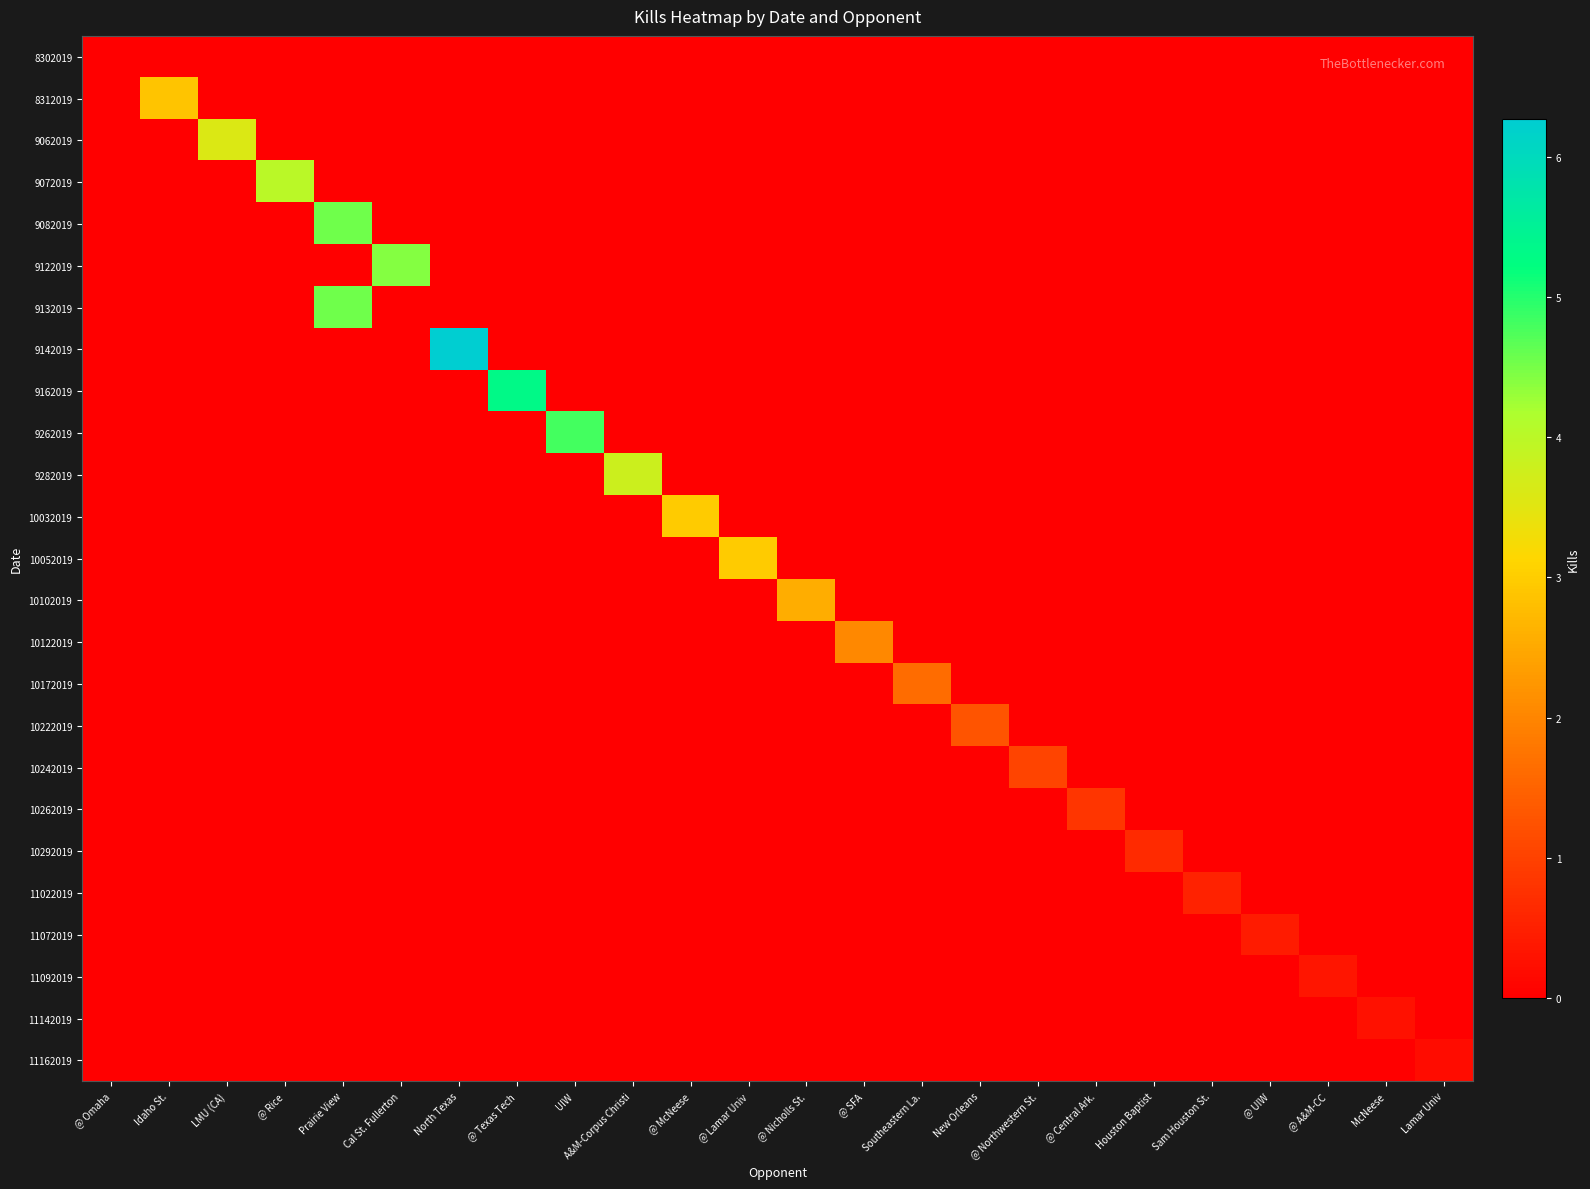

Reading left to right, list all the values displayed in this chart.

8302019: @ Omaha=0.0	Idaho St.=0.0	LMU (CA)=0.0	@ Rice=0.0	Prairie View=0.0	Cal St. Fullerton=0.0	North Texas=0.0	@ Texas Tech=0.0	UIW=0.0	A&M-Corpus Christi=0.0	@ McNeese=0.0	@ Lamar Univ=0.0	@ Nicholls St.=0.0	@ SFA=0.0	Southeastern La.=0.0	New Orleans=0.0	@ Northwestern St.=0.0	@ Central Ark.=0.0	Houston Baptist=0.0	Sam Houston St.=0.0	@ UIW=0.0	@ A&M-CC=0.0	McNeese=0.0	Lamar Univ=0.0
8312019: @ Omaha=0.0	Idaho St.=2.9	LMU (CA)=0.0	@ Rice=0.0	Prairie View=0.0	Cal St. Fullerton=0.0	North Texas=0.0	@ Texas Tech=0.0	UIW=0.0	A&M-Corpus Christi=0.0	@ McNeese=0.0	@ Lamar Univ=0.0	@ Nicholls St.=0.0	@ SFA=0.0	Southeastern La.=0.0	New Orleans=0.0	@ Northwestern St.=0.0	@ Central Ark.=0.0	Houston Baptist=0.0	Sam Houston St.=0.0	@ UIW=0.0	@ A&M-CC=0.0	McNeese=0.0	Lamar Univ=0.0
9062019: @ Omaha=0.0	Idaho St.=0.0	LMU (CA)=3.6	@ Rice=0.0	Prairie View=0.0	Cal St. Fullerton=0.0	North Texas=0.0	@ Texas Tech=0.0	UIW=0.0	A&M-Corpus Christi=0.0	@ McNeese=0.0	@ Lamar Univ=0.0	@ Nicholls St.=0.0	@ SFA=0.0	Southeastern La.=0.0	New Orleans=0.0	@ Northwestern St.=0.0	@ Central Ark.=0.0	Houston Baptist=0.0	Sam Houston St.=0.0	@ UIW=0.0	@ A&M-CC=0.0	McNeese=0.0	Lamar Univ=0.0
9072019: @ Omaha=0.0	Idaho St.=0.0	LMU (CA)=0.0	@ Rice=4.0	Prairie View=0.0	Cal St. Fullerton=0.0	North Texas=0.0	@ Texas Tech=0.0	UIW=0.0	A&M-Corpus Christi=0.0	@ McNeese=0.0	@ Lamar Univ=0.0	@ Nicholls St.=0.0	@ SFA=0.0	Southeastern La.=0.0	New Orleans=0.0	@ Northwestern St.=0.0	@ Central Ark.=0.0	Houston Baptist=0.0	Sam Houston St.=0.0	@ UIW=0.0	@ A&M-CC=0.0	McNeese=0.0	Lamar Univ=0.0
9082019: @ Omaha=0.0	Idaho St.=0.0	LMU (CA)=0.0	@ Rice=0.0	Prairie View=4.5	Cal St. Fullerton=0.0	North Texas=0.0	@ Texas Tech=0.0	UIW=0.0	A&M-Corpus Christi=0.0	@ McNeese=0.0	@ Lamar Univ=0.0	@ Nicholls St.=0.0	@ SFA=0.0	Southeastern La.=0.0	New Orleans=0.0	@ Northwestern St.=0.0	@ Central Ark.=0.0	Houston Baptist=0.0	Sam Houston St.=0.0	@ UIW=0.0	@ A&M-CC=0.0	McNeese=0.0	Lamar Univ=0.0
9122019: @ Omaha=0.0	Idaho St.=0.0	LMU (CA)=0.0	@ Rice=0.0	Prairie View=0.0	Cal St. Fullerton=4.4	North Texas=0.0	@ Texas Tech=0.0	UIW=0.0	A&M-Corpus Christi=0.0	@ McNeese=0.0	@ Lamar Univ=0.0	@ Nicholls St.=0.0	@ SFA=0.0	Southeastern La.=0.0	New Orleans=0.0	@ Northwestern St.=0.0	@ Central Ark.=0.0	Houston Baptist=0.0	Sam Houston St.=0.0	@ UIW=0.0	@ A&M-CC=0.0	McNeese=0.0	Lamar Univ=0.0
9132019: @ Omaha=0.0	Idaho St.=0.0	LMU (CA)=0.0	@ Rice=0.0	Prairie View=4.5	Cal St. Fullerton=0.0	North Texas=0.0	@ Texas Tech=0.0	UIW=0.0	A&M-Corpus Christi=0.0	@ McNeese=0.0	@ Lamar Univ=0.0	@ Nicholls St.=0.0	@ SFA=0.0	Southeastern La.=0.0	New Orleans=0.0	@ Northwestern St.=0.0	@ Central Ark.=0.0	Houston Baptist=0.0	Sam Houston St.=0.0	@ UIW=0.0	@ A&M-CC=0.0	McNeese=0.0	Lamar Univ=0.0
9142019: @ Omaha=0.0	Idaho St.=0.0	LMU (CA)=0.0	@ Rice=0.0	Prairie View=0.0	Cal St. Fullerton=0.0	North Texas=6.3	@ Texas Tech=0.0	UIW=0.0	A&M-Corpus Christi=0.0	@ McNeese=0.0	@ Lamar Univ=0.0	@ Nicholls St.=0.0	@ SFA=0.0	Southeastern La.=0.0	New Orleans=0.0	@ Northwestern St.=0.0	@ Central Ark.=0.0	Houston Baptist=0.0	Sam Houston St.=0.0	@ UIW=0.0	@ A&M-CC=0.0	McNeese=0.0	Lamar Univ=0.0
9162019: @ Omaha=0.0	Idaho St.=0.0	LMU (CA)=0.0	@ Rice=0.0	Prairie View=0.0	Cal St. Fullerton=0.0	North Texas=0.0	@ Texas Tech=5.3	UIW=0.0	A&M-Corpus Christi=0.0	@ McNeese=0.0	@ Lamar Univ=0.0	@ Nicholls St.=0.0	@ SFA=0.0	Southeastern La.=0.0	New Orleans=0.0	@ Northwestern St.=0.0	@ Central Ark.=0.0	Houston Baptist=0.0	Sam Houston St.=0.0	@ UIW=0.0	@ A&M-CC=0.0	McNeese=0.0	Lamar Univ=0.0
9262019: @ Omaha=0.0	Idaho St.=0.0	LMU (CA)=0.0	@ Rice=0.0	Prairie View=0.0	Cal St. Fullerton=0.0	North Texas=0.0	@ Texas Tech=0.0	UIW=4.8	A&M-Corpus Christi=0.0	@ McNeese=0.0	@ Lamar Univ=0.0	@ Nicholls St.=0.0	@ SFA=0.0	Southeastern La.=0.0	New Orleans=0.0	@ Northwestern St.=0.0	@ Central Ark.=0.0	Houston Baptist=0.0	Sam Houston St.=0.0	@ UIW=0.0	@ A&M-CC=0.0	McNeese=0.0	Lamar Univ=0.0
9282019: @ Omaha=0.0	Idaho St.=0.0	LMU (CA)=0.0	@ Rice=0.0	Prairie View=0.0	Cal St. Fullerton=0.0	North Texas=0.0	@ Texas Tech=0.0	UIW=0.0	A&M-Corpus Christi=3.8	@ McNeese=0.0	@ Lamar Univ=0.0	@ Nicholls St.=0.0	@ SFA=0.0	Southeastern La.=0.0	New Orleans=0.0	@ Northwestern St.=0.0	@ Central Ark.=0.0	Houston Baptist=0.0	Sam Houston St.=0.0	@ UIW=0.0	@ A&M-CC=0.0	McNeese=0.0	Lamar Univ=0.0
10032019: @ Omaha=0.0	Idaho St.=0.0	LMU (CA)=0.0	@ Rice=0.0	Prairie View=0.0	Cal St. Fullerton=0.0	North Texas=0.0	@ Texas Tech=0.0	UIW=0.0	A&M-Corpus Christi=0.0	@ McNeese=3.0	@ Lamar Univ=0.0	@ Nicholls St.=0.0	@ SFA=0.0	Southeastern La.=0.0	New Orleans=0.0	@ Northwestern St.=0.0	@ Central Ark.=0.0	Houston Baptist=0.0	Sam Houston St.=0.0	@ UIW=0.0	@ A&M-CC=0.0	McNeese=0.0	Lamar Univ=0.0
10052019: @ Omaha=0.0	Idaho St.=0.0	LMU (CA)=0.0	@ Rice=0.0	Prairie View=0.0	Cal St. Fullerton=0.0	North Texas=0.0	@ Texas Tech=0.0	UIW=0.0	A&M-Corpus Christi=0.0	@ McNeese=0.0	@ Lamar Univ=3.0	@ Nicholls St.=0.0	@ SFA=0.0	Southeastern La.=0.0	New Orleans=0.0	@ Northwestern St.=0.0	@ Central Ark.=0.0	Houston Baptist=0.0	Sam Houston St.=0.0	@ UIW=0.0	@ A&M-CC=0.0	McNeese=0.0	Lamar Univ=0.0
10102019: @ Omaha=0.0	Idaho St.=0.0	LMU (CA)=0.0	@ Rice=0.0	Prairie View=0.0	Cal St. Fullerton=0.0	North Texas=0.0	@ Texas Tech=0.0	UIW=0.0	A&M-Corpus Christi=0.0	@ McNeese=0.0	@ Lamar Univ=0.0	@ Nicholls St.=2.6	@ SFA=0.0	Southeastern La.=0.0	New Orleans=0.0	@ Northwestern St.=0.0	@ Central Ark.=0.0	Houston Baptist=0.0	Sam Houston St.=0.0	@ UIW=0.0	@ A&M-CC=0.0	McNeese=0.0	Lamar Univ=0.0
10122019: @ Omaha=0.0	Idaho St.=0.0	LMU (CA)=0.0	@ Rice=0.0	Prairie View=0.0	Cal St. Fullerton=0.0	North Texas=0.0	@ Texas Tech=0.0	UIW=0.0	A&M-Corpus Christi=0.0	@ McNeese=0.0	@ Lamar Univ=0.0	@ Nicholls St.=0.0	@ SFA=2.0	Southeastern La.=0.0	New Orleans=0.0	@ Northwestern St.=0.0	@ Central Ark.=0.0	Houston Baptist=0.0	Sam Houston St.=0.0	@ UIW=0.0	@ A&M-CC=0.0	McNeese=0.0	Lamar Univ=0.0
10172019: @ Omaha=0.0	Idaho St.=0.0	LMU (CA)=0.0	@ Rice=0.0	Prairie View=0.0	Cal St. Fullerton=0.0	North Texas=0.0	@ Texas Tech=0.0	UIW=0.0	A&M-Corpus Christi=0.0	@ McNeese=0.0	@ Lamar Univ=0.0	@ Nicholls St.=0.0	@ SFA=0.0	Southeastern La.=1.6	New Orleans=0.0	@ Northwestern St.=0.0	@ Central Ark.=0.0	Houston Baptist=0.0	Sam Houston St.=0.0	@ UIW=0.0	@ A&M-CC=0.0	McNeese=0.0	Lamar Univ=0.0
10222019: @ Omaha=0.0	Idaho St.=0.0	LMU (CA)=0.0	@ Rice=0.0	Prairie View=0.0	Cal St. Fullerton=0.0	North Texas=0.0	@ Texas Tech=0.0	UIW=0.0	A&M-Corpus Christi=0.0	@ McNeese=0.0	@ Lamar Univ=0.0	@ Nicholls St.=0.0	@ SFA=0.0	Southeastern La.=0.0	New Orleans=1.3	@ Northwestern St.=0.0	@ Central Ark.=0.0	Houston Baptist=0.0	Sam Houston St.=0.0	@ UIW=0.0	@ A&M-CC=0.0	McNeese=0.0	Lamar Univ=0.0
10242019: @ Omaha=0.0	Idaho St.=0.0	LMU (CA)=0.0	@ Rice=0.0	Prairie View=0.0	Cal St. Fullerton=0.0	North Texas=0.0	@ Texas Tech=0.0	UIW=0.0	A&M-Corpus Christi=0.0	@ McNeese=0.0	@ Lamar Univ=0.0	@ Nicholls St.=0.0	@ SFA=0.0	Southeastern La.=0.0	New Orleans=0.0	@ Northwestern St.=1.0	@ Central Ark.=0.0	Houston Baptist=0.0	Sam Houston St.=0.0	@ UIW=0.0	@ A&M-CC=0.0	McNeese=0.0	Lamar Univ=0.0
10262019: @ Omaha=0.0	Idaho St.=0.0	LMU (CA)=0.0	@ Rice=0.0	Prairie View=0.0	Cal St. Fullerton=0.0	North Texas=0.0	@ Texas Tech=0.0	UIW=0.0	A&M-Corpus Christi=0.0	@ McNeese=0.0	@ Lamar Univ=0.0	@ Nicholls St.=0.0	@ SFA=0.0	Southeastern La.=0.0	New Orleans=0.0	@ Northwestern St.=0.0	@ Central Ark.=0.8	Houston Baptist=0.0	Sam Houston St.=0.0	@ UIW=0.0	@ A&M-CC=0.0	McNeese=0.0	Lamar Univ=0.0
10292019: @ Omaha=0.0	Idaho St.=0.0	LMU (CA)=0.0	@ Rice=0.0	Prairie View=0.0	Cal St. Fullerton=0.0	North Texas=0.0	@ Texas Tech=0.0	UIW=0.0	A&M-Corpus Christi=0.0	@ McNeese=0.0	@ Lamar Univ=0.0	@ Nicholls St.=0.0	@ SFA=0.0	Southeastern La.=0.0	New Orleans=0.0	@ Northwestern St.=0.0	@ Central Ark.=0.0	Houston Baptist=0.7	Sam Houston St.=0.0	@ UIW=0.0	@ A&M-CC=0.0	McNeese=0.0	Lamar Univ=0.0
11022019: @ Omaha=0.0	Idaho St.=0.0	LMU (CA)=0.0	@ Rice=0.0	Prairie View=0.0	Cal St. Fullerton=0.0	North Texas=0.0	@ Texas Tech=0.0	UIW=0.0	A&M-Corpus Christi=0.0	@ McNeese=0.0	@ Lamar Univ=0.0	@ Nicholls St.=0.0	@ SFA=0.0	Southeastern La.=0.0	New Orleans=0.0	@ Northwestern St.=0.0	@ Central Ark.=0.0	Houston Baptist=0.0	Sam Houston St.=0.5	@ UIW=0.0	@ A&M-CC=0.0	McNeese=0.0	Lamar Univ=0.0
11072019: @ Omaha=0.0	Idaho St.=0.0	LMU (CA)=0.0	@ Rice=0.0	Prairie View=0.0	Cal St. Fullerton=0.0	North Texas=0.0	@ Texas Tech=0.0	UIW=0.0	A&M-Corpus Christi=0.0	@ McNeese=0.0	@ Lamar Univ=0.0	@ Nicholls St.=0.0	@ SFA=0.0	Southeastern La.=0.0	New Orleans=0.0	@ Northwestern St.=0.0	@ Central Ark.=0.0	Houston Baptist=0.0	Sam Houston St.=0.0	@ UIW=0.4	@ A&M-CC=0.0	McNeese=0.0	Lamar Univ=0.0
11092019: @ Omaha=0.0	Idaho St.=0.0	LMU (CA)=0.0	@ Rice=0.0	Prairie View=0.0	Cal St. Fullerton=0.0	North Texas=0.0	@ Texas Tech=0.0	UIW=0.0	A&M-Corpus Christi=0.0	@ McNeese=0.0	@ Lamar Univ=0.0	@ Nicholls St.=0.0	@ SFA=0.0	Southeastern La.=0.0	New Orleans=0.0	@ Northwestern St.=0.0	@ Central Ark.=0.0	Houston Baptist=0.0	Sam Houston St.=0.0	@ UIW=0.0	@ A&M-CC=0.3	McNeese=0.0	Lamar Univ=0.0
11142019: @ Omaha=0.0	Idaho St.=0.0	LMU (CA)=0.0	@ Rice=0.0	Prairie View=0.0	Cal St. Fullerton=0.0	North Texas=0.0	@ Texas Tech=0.0	UIW=0.0	A&M-Corpus Christi=0.0	@ McNeese=0.0	@ Lamar Univ=0.0	@ Nicholls St.=0.0	@ SFA=0.0	Southeastern La.=0.0	New Orleans=0.0	@ Northwestern St.=0.0	@ Central Ark.=0.0	Houston Baptist=0.0	Sam Houston St.=0.0	@ UIW=0.0	@ A&M-CC=0.0	McNeese=0.3	Lamar Univ=0.0
11162019: @ Omaha=0.0	Idaho St.=0.0	LMU (CA)=0.0	@ Rice=0.0	Prairie View=0.0	Cal St. Fullerton=0.0	North Texas=0.0	@ Texas Tech=0.0	UIW=0.0	A&M-Corpus Christi=0.0	@ McNeese=0.0	@ Lamar Univ=0.0	@ Nicholls St.=0.0	@ SFA=0.0	Southeastern La.=0.0	New Orleans=0.0	@ Northwestern St.=0.0	@ Central Ark.=0.0	Houston Baptist=0.0	Sam Houston St.=0.0	@ UIW=0.0	@ A&M-CC=0.0	McNeese=0.0	Lamar Univ=0.2